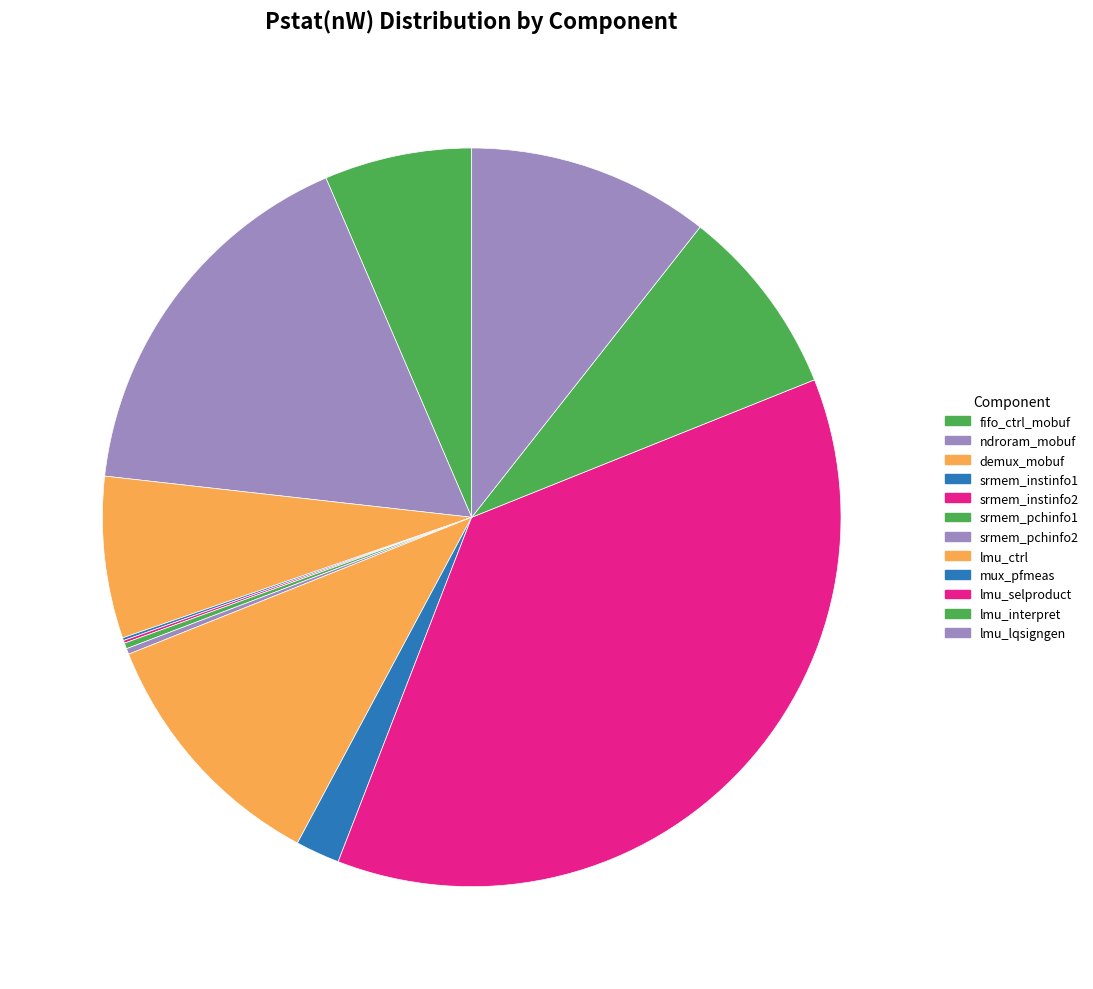

Do lmu_interpret and srmem_instinfo2 together represent more than half of the pie?

No